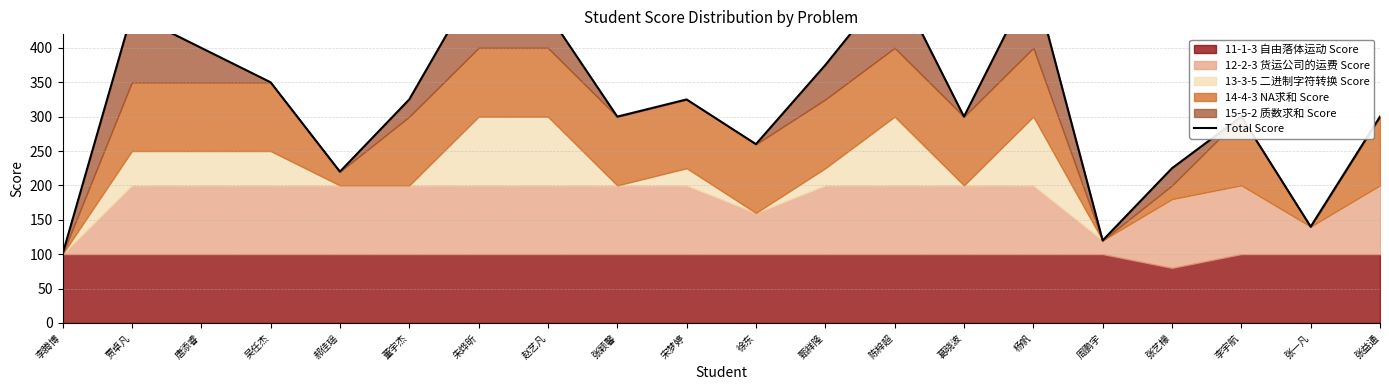

What position from the right is 郝佳瑶?

16